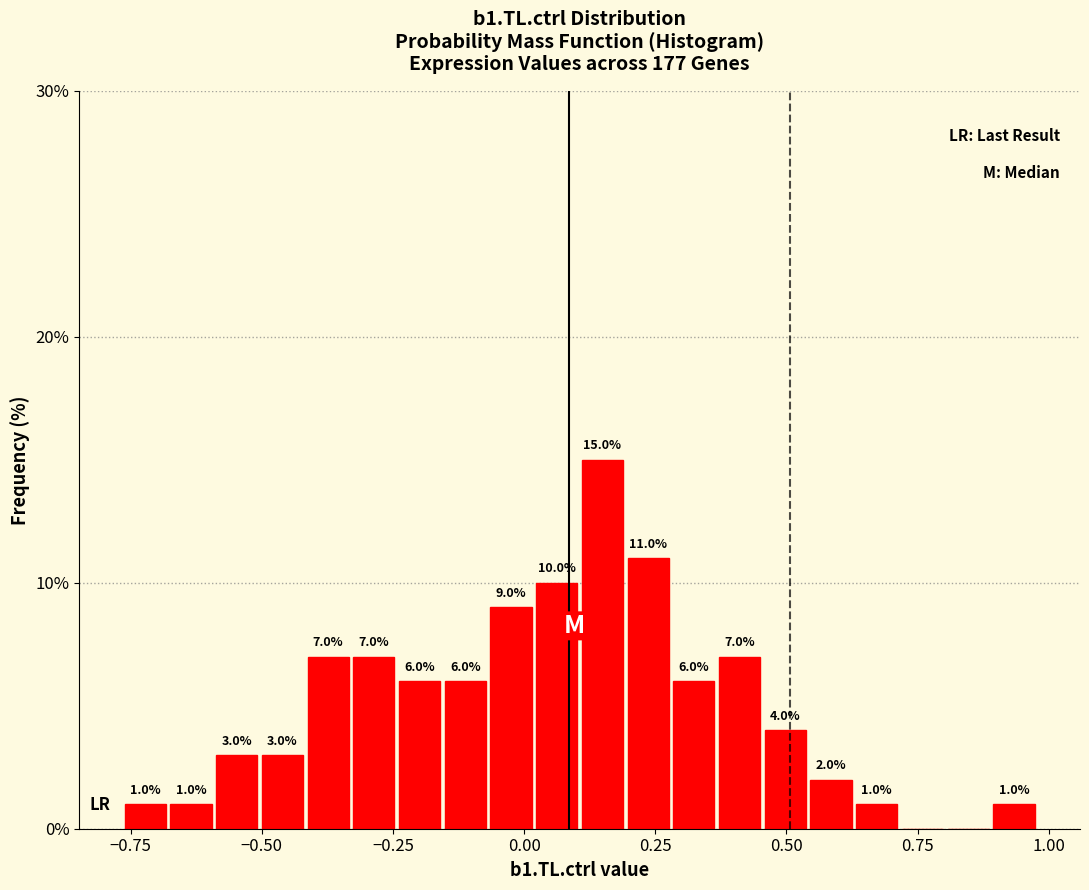

Around what value on the x-axis is the tallest bar? Give the approximate position of its centre, as read against the axis.

0.15